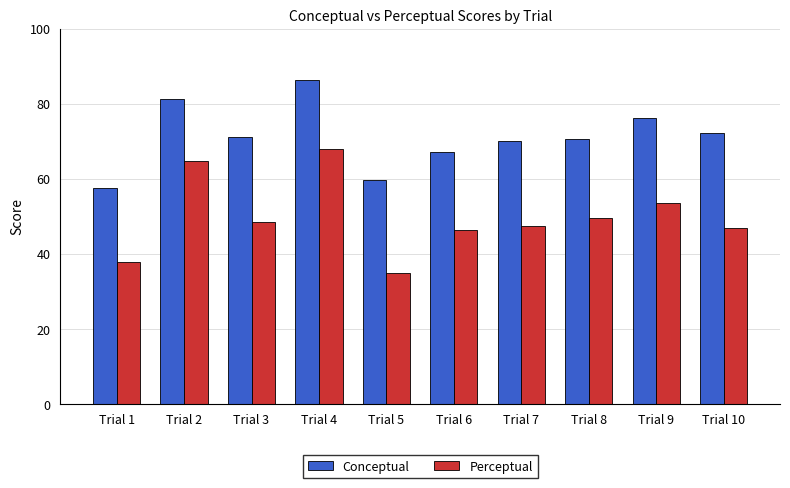

The Perceptual series shows 31.5 at Trial 9. True or false?

False